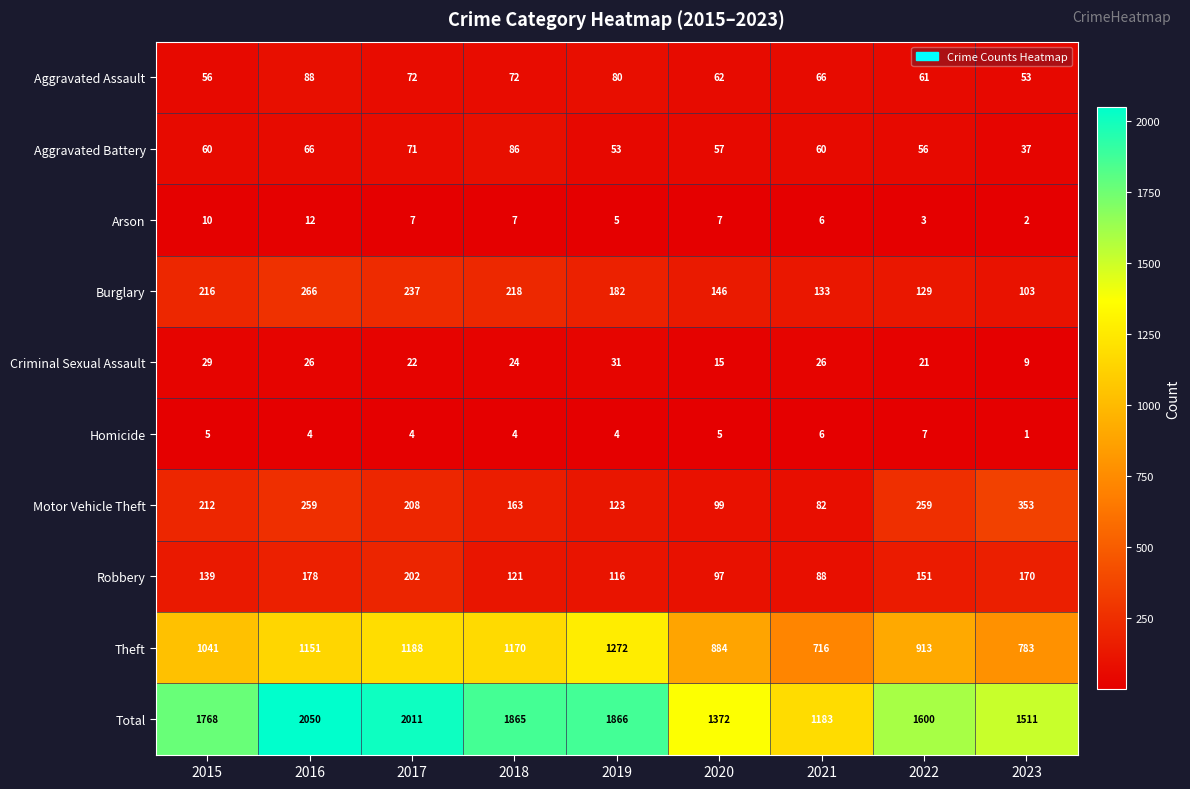

What is the sum of all Arson values?

59